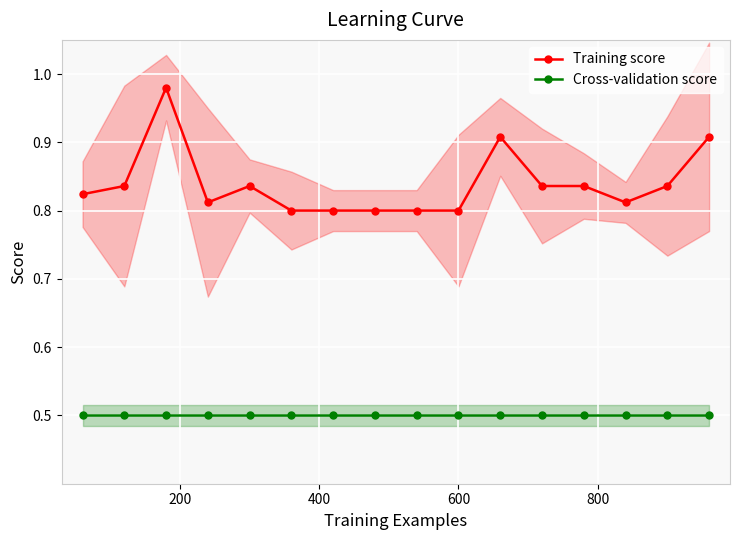

True or false: Training score and Cross-validation score intersect in this chart.

False